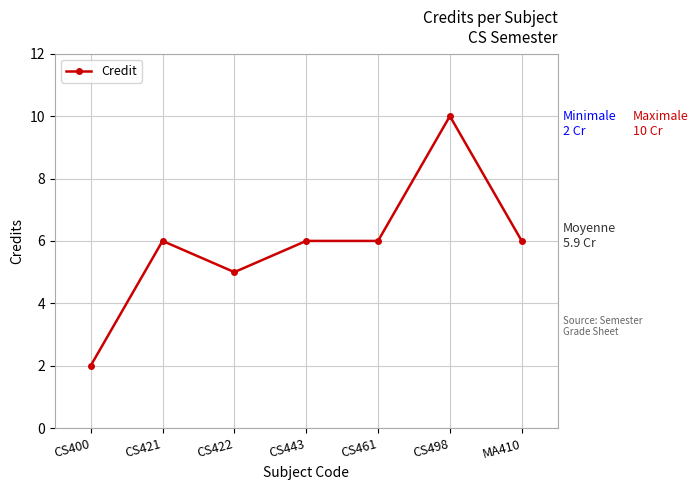

Is it true that the value at CS400 is 2?

True